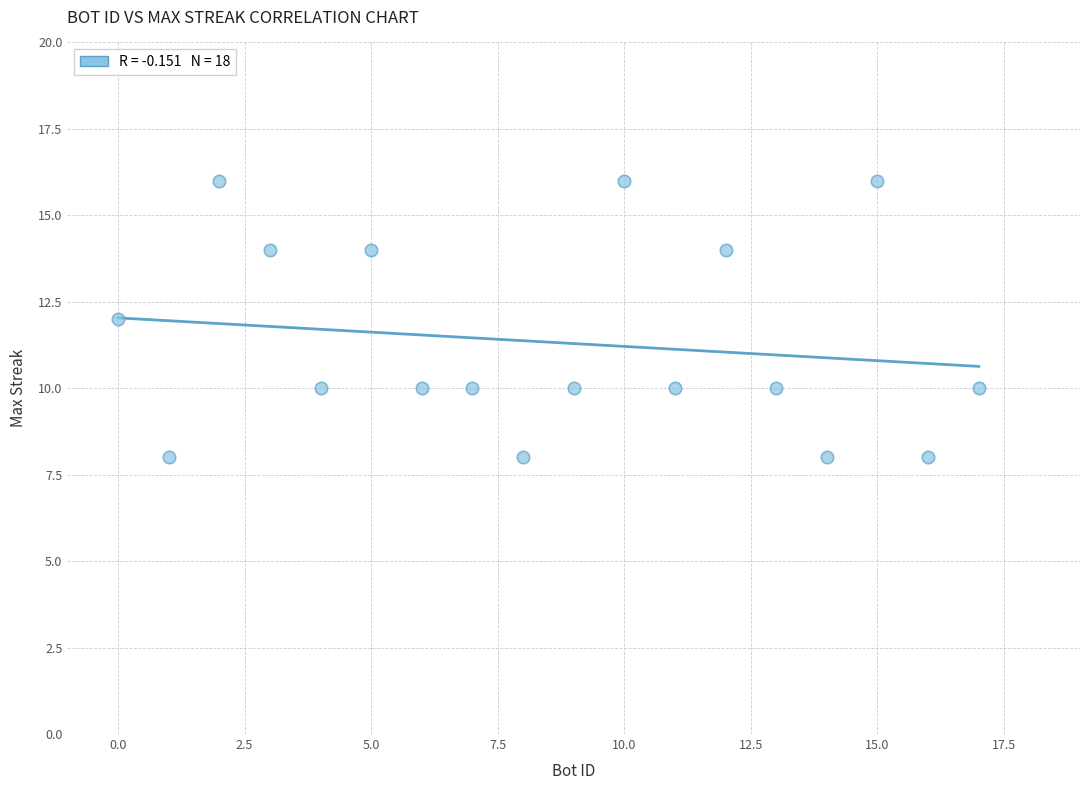

List the coordinates of all points as (X, Y) pairs, reading left to right.

(0, 12)  (1, 8)  (2, 16)  (3, 14)  (4, 10)  (5, 14)  (6, 10)  (7, 10)  (8, 8)  (9, 10)  (10, 16)  (11, 10)  (12, 14)  (13, 10)  (14, 8)  (15, 16)  (16, 8)  (17, 10)